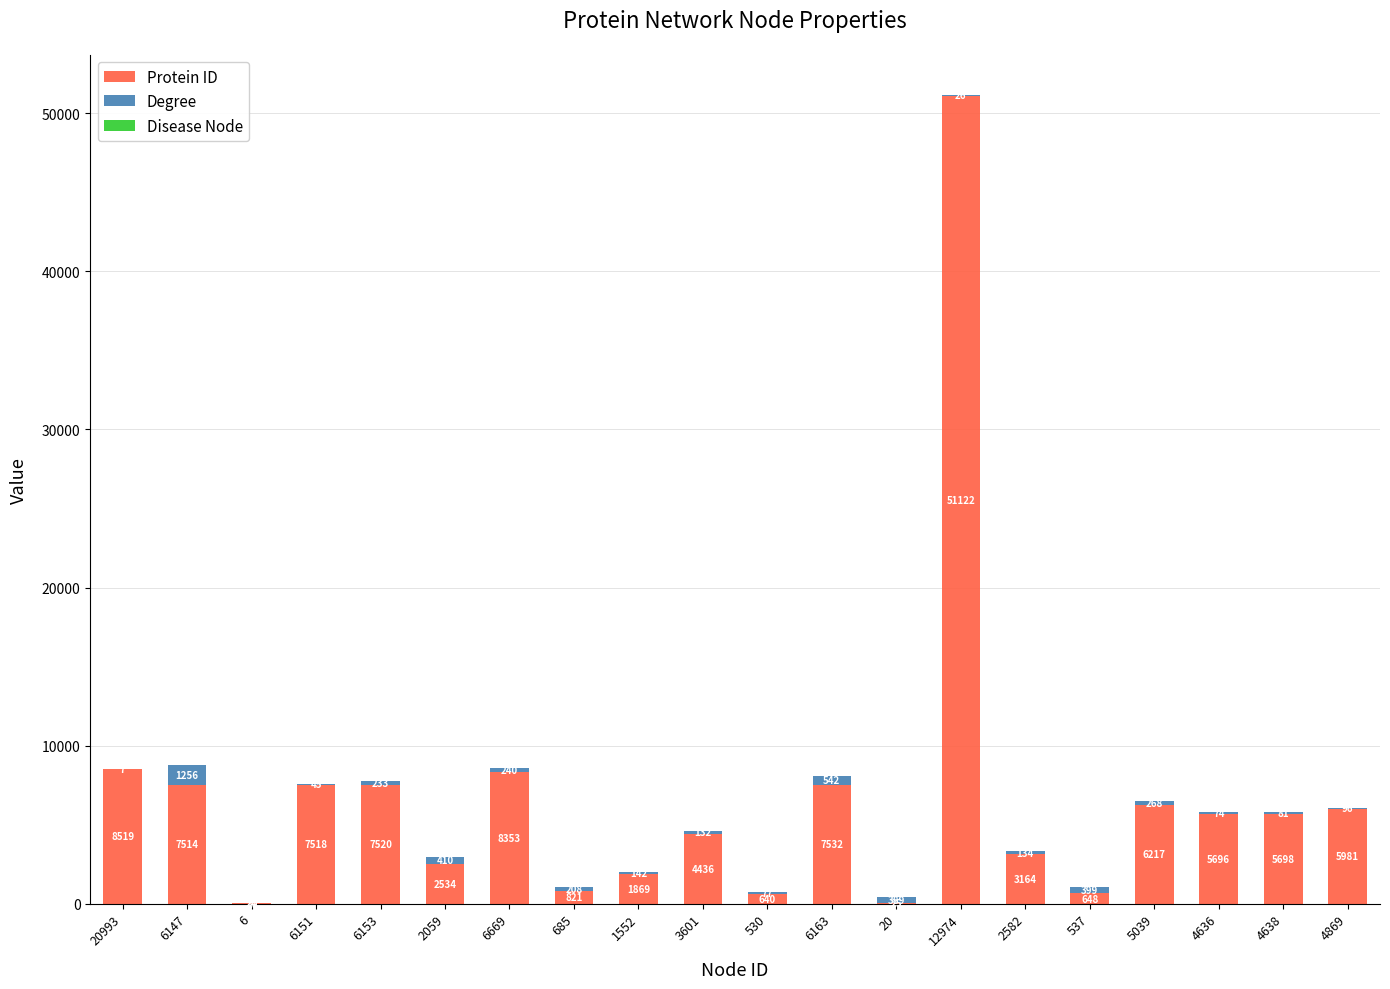

How many data points does each series have?

20